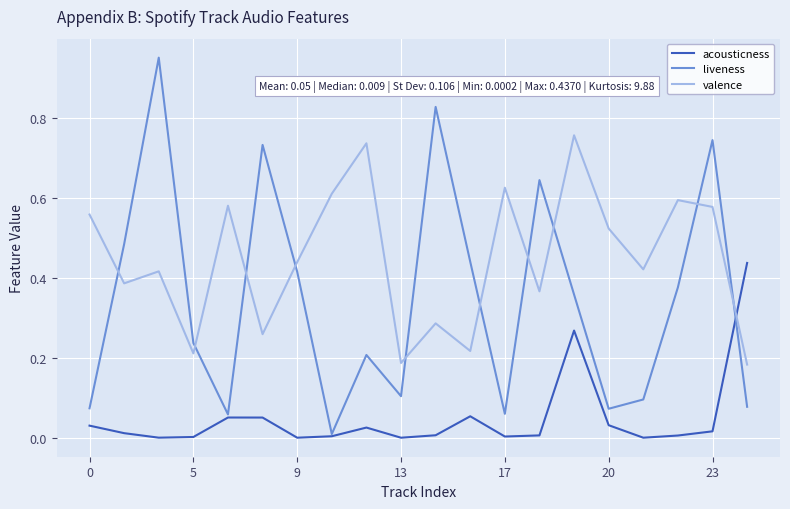

How many interior local valleys does the liveness series have?

5